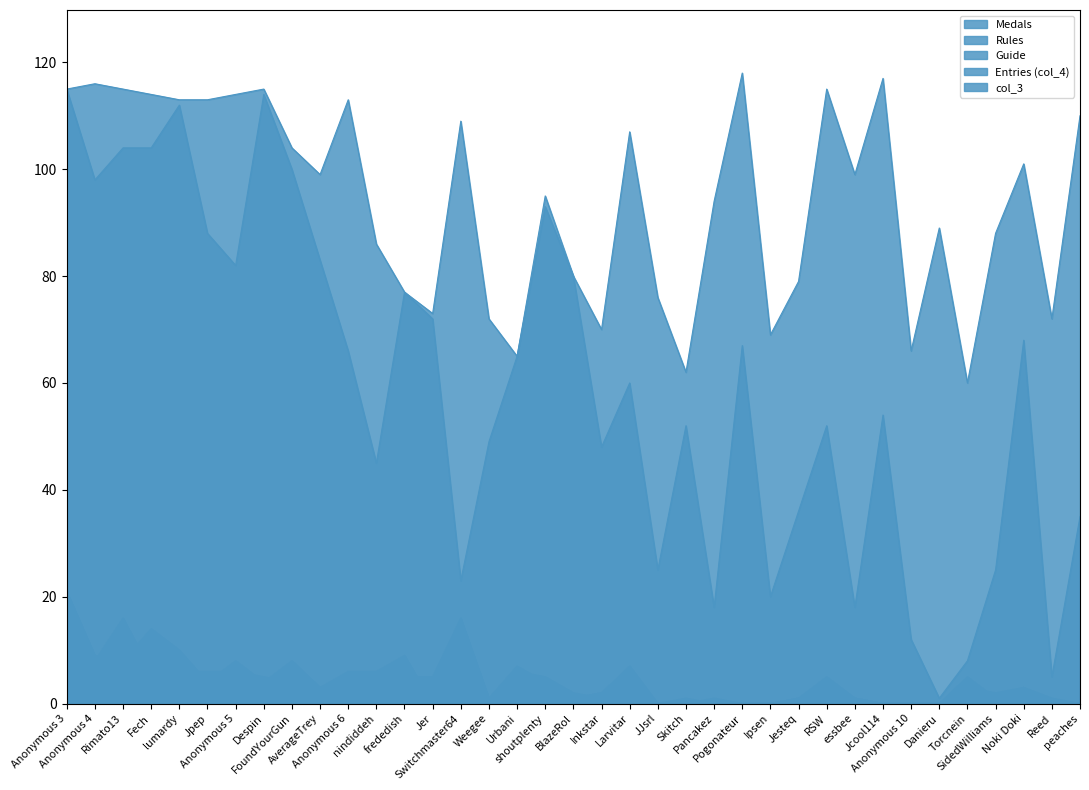

At Anonymous 6, list the series in order from largest to smallest.

col_3, Entries (col_4), Guide, Rules, Medals